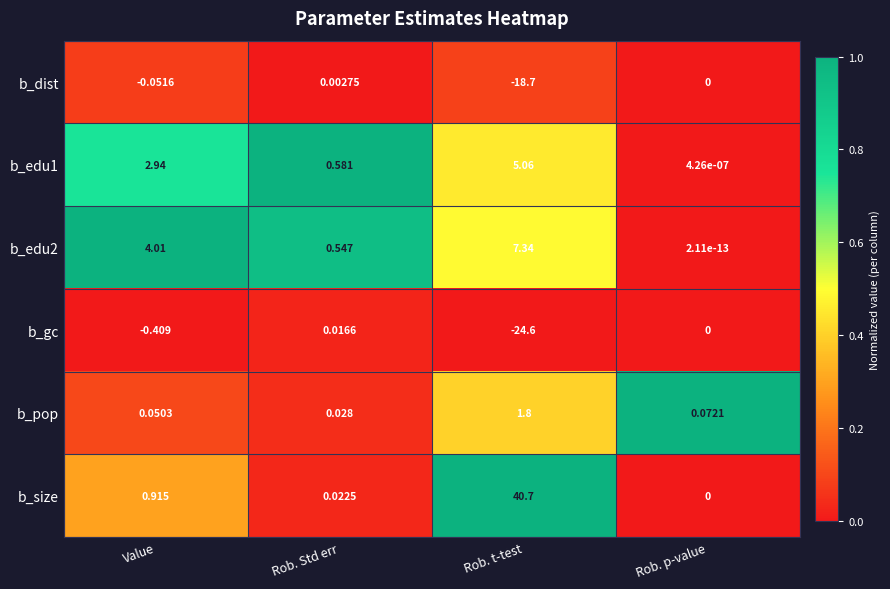

Which series changed the most between Value and Rob. p-value?

b_edu2